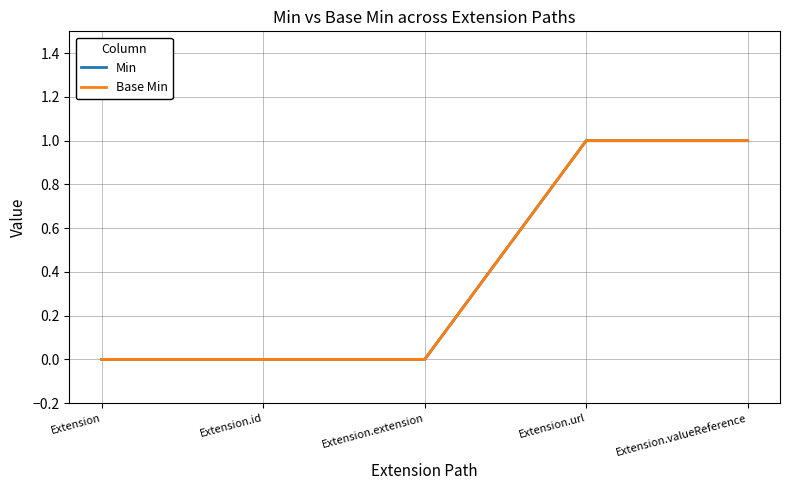

Read the Base Min value at Extension.valueReference.

1